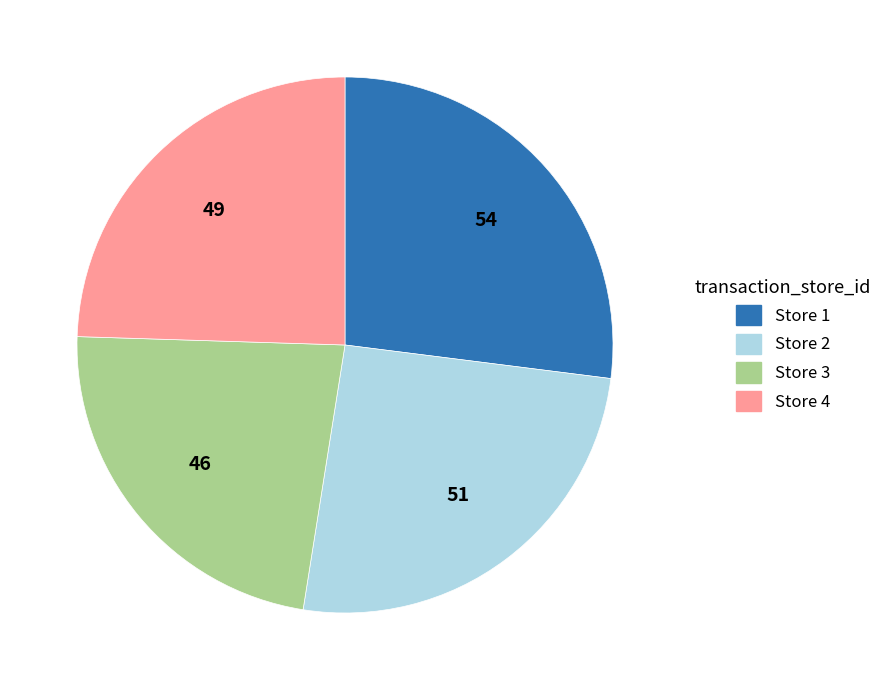

Do Store 2 and Store 3 together represent more than half of the pie?

No